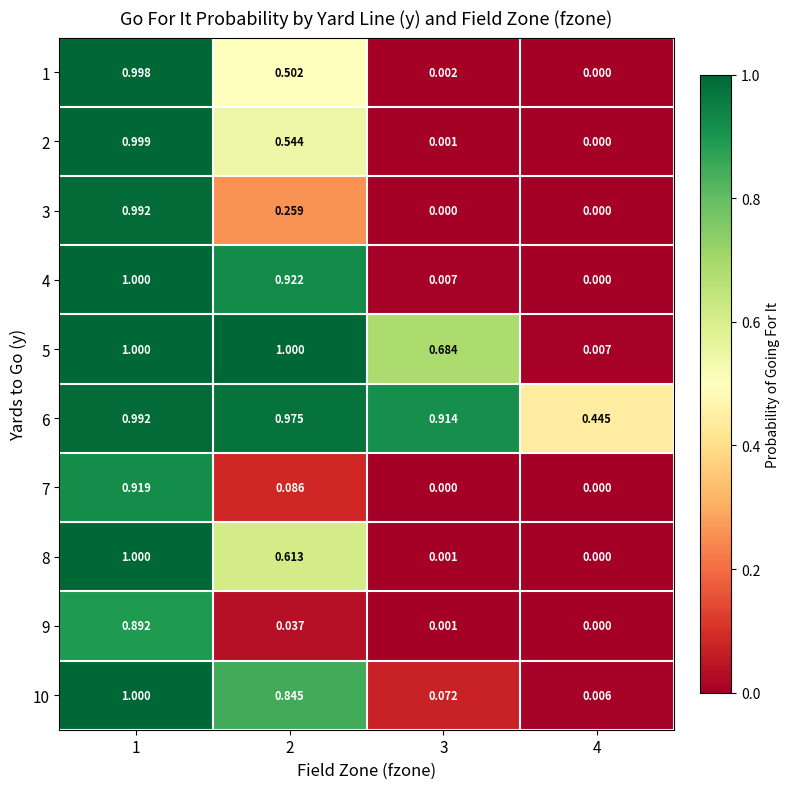

Is the value of 6 at 2 greater than the value of 5 at 4?

Yes